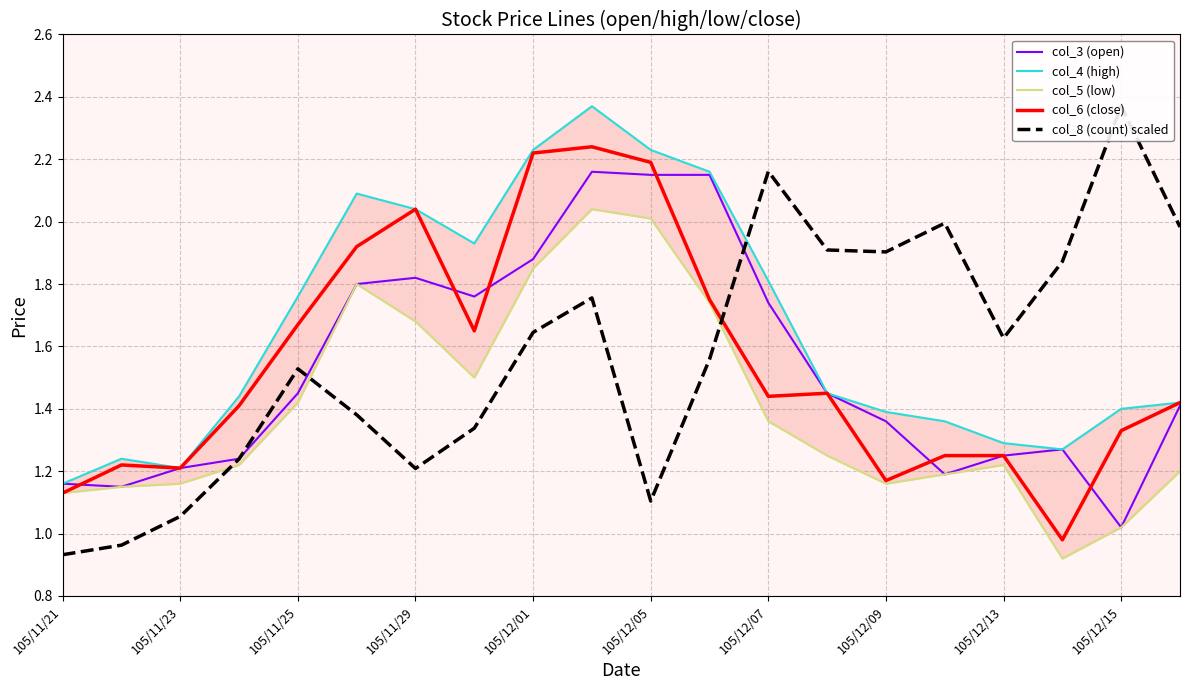

What value does the col_6 (close) series have at 19?

1.4